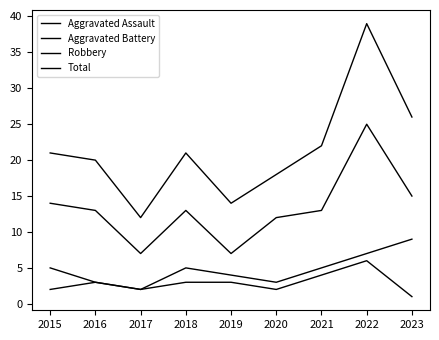

How many Aggravated Assault values are between 2 and 3?

6